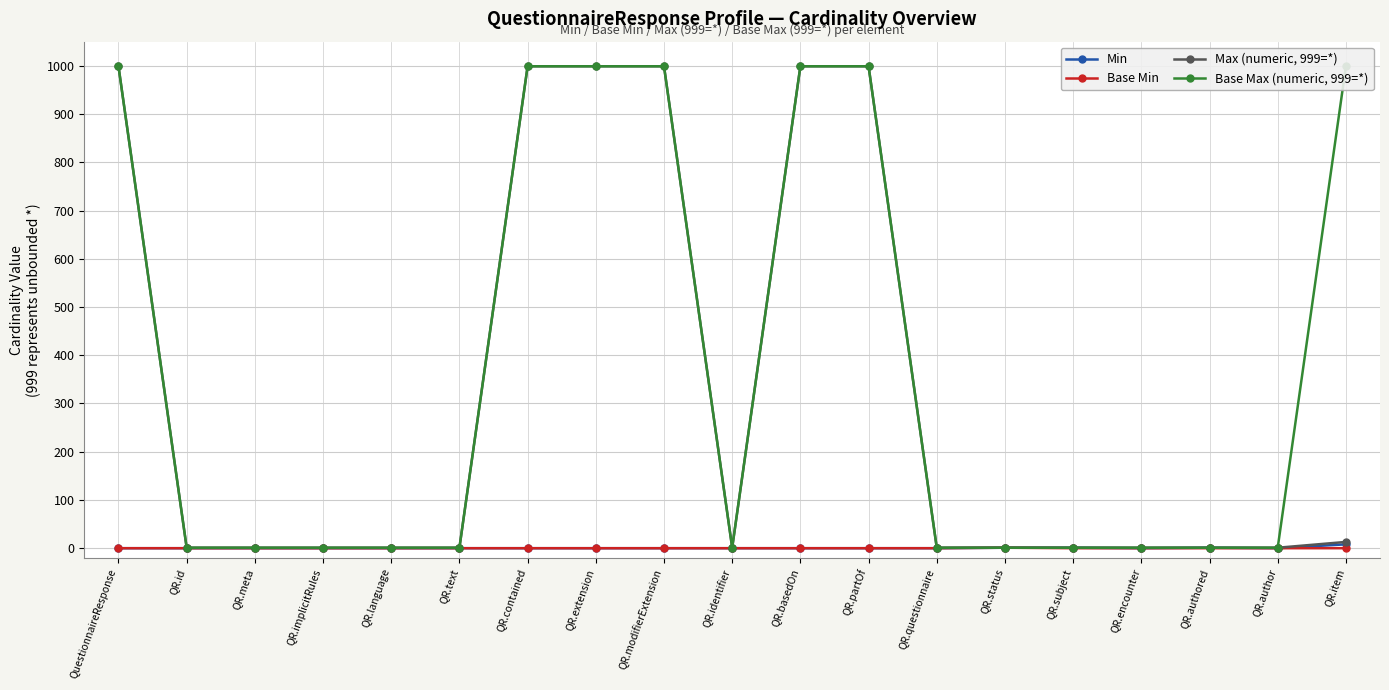

Does the chart display data point markers on the line(s)?

Yes